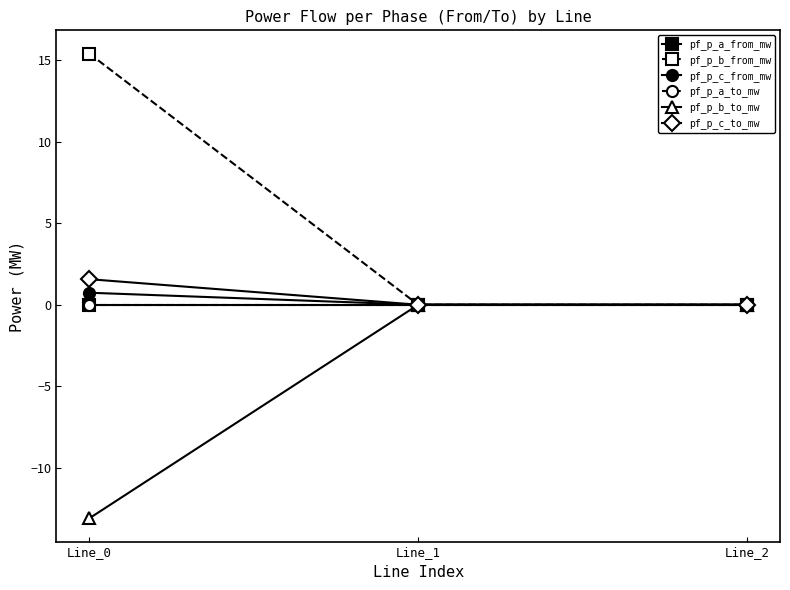

What is the value of the pf_p_b_from_mw point at the 1st from the left?

15.4